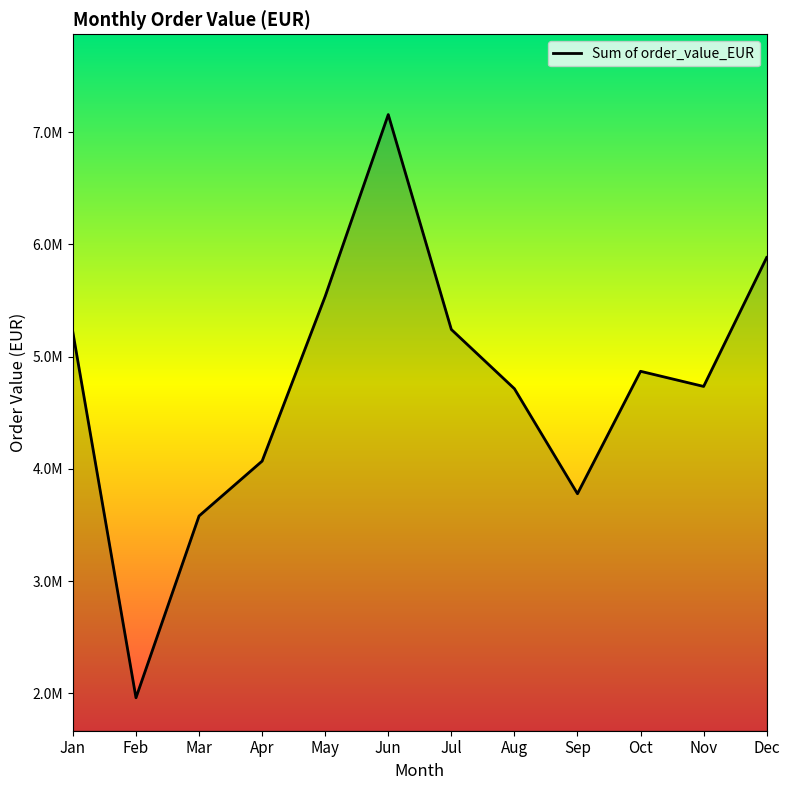

List the labels in order of value, smallest first.

Feb, Mar, Sep, Apr, Aug, Nov, Oct, Jan, Jul, May, Dec, Jun